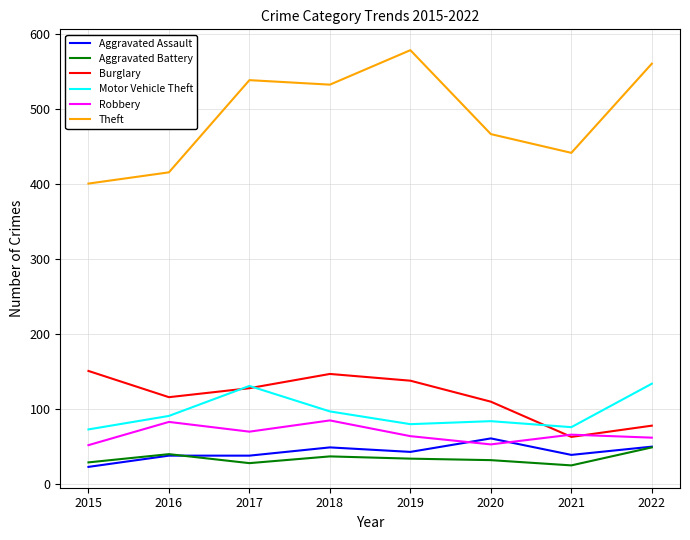

True or false: Burglary and Theft intersect in this chart.

False